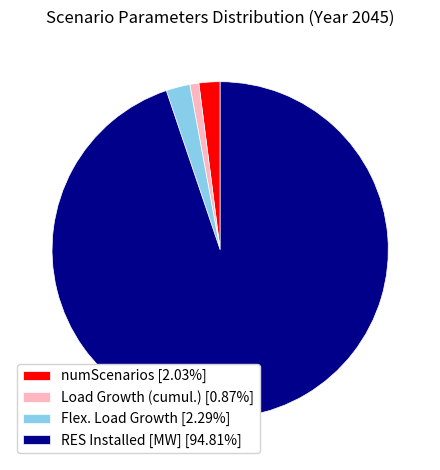

Count the number of slices in the pie.

4